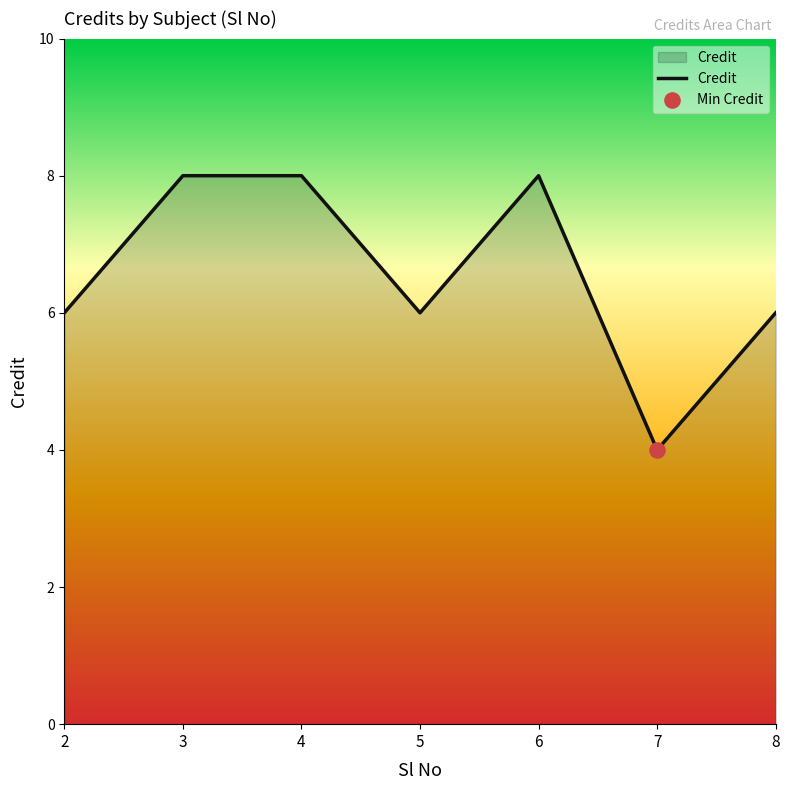

What is the ratio of the value at 5 to the value at 8?

1.0